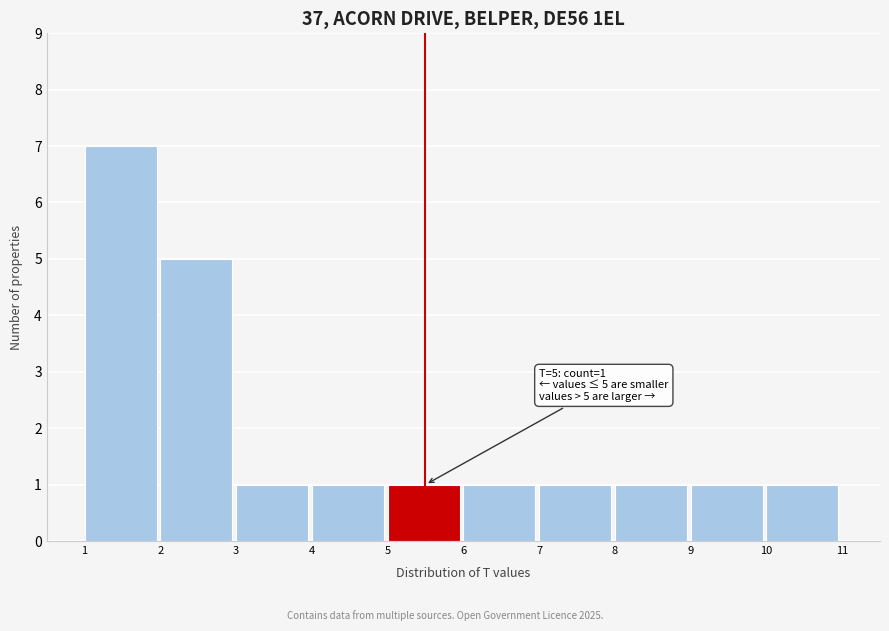

Over which range of the x-axis is the bar tallest?

1 to 2